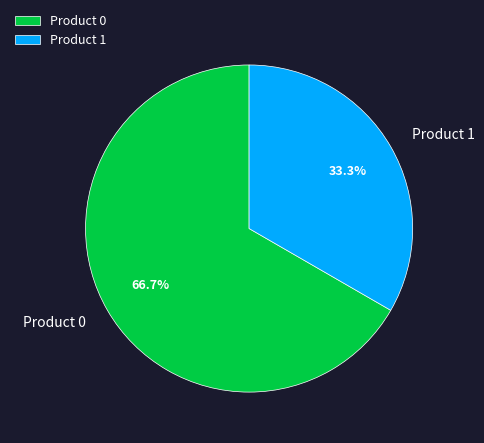

True or false: Product 0 accounts for 57% of the total.

False